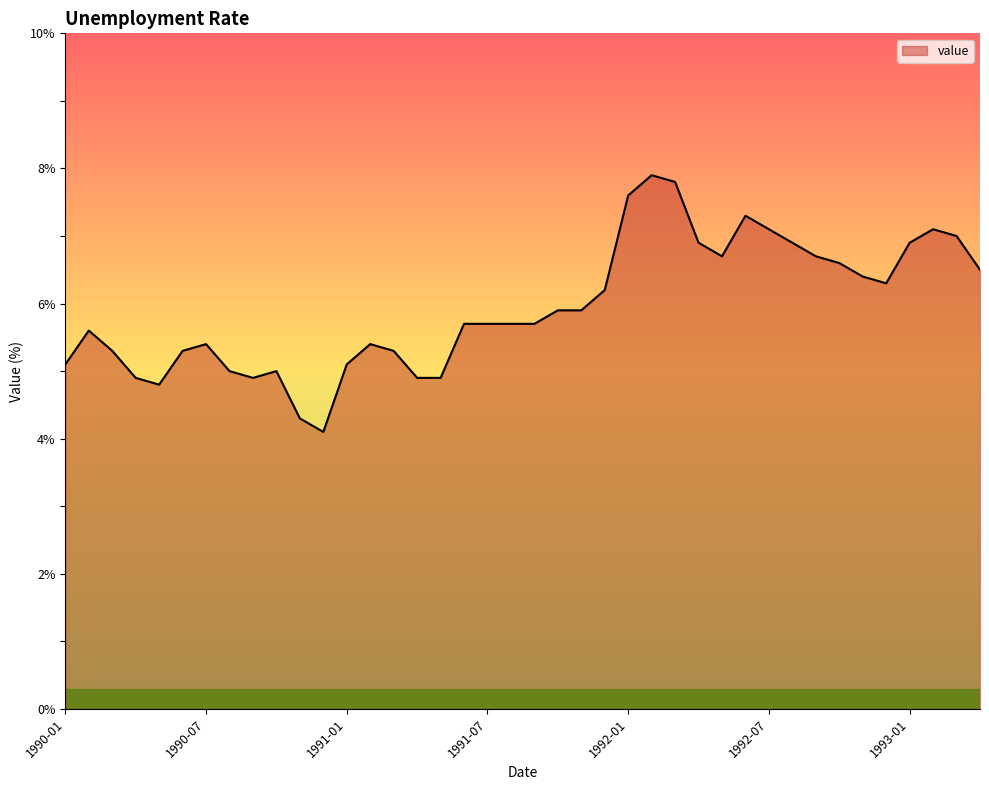

What is the difference between the maximum and minimum values?

3.8